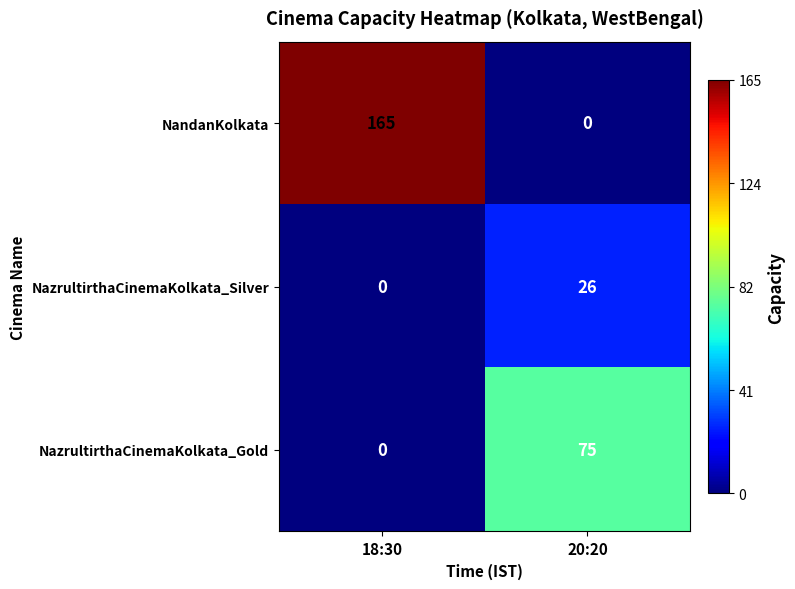

The NazrultirthaCinemaKolkata_Gold series shows 75 at 20:20. True or false?

True